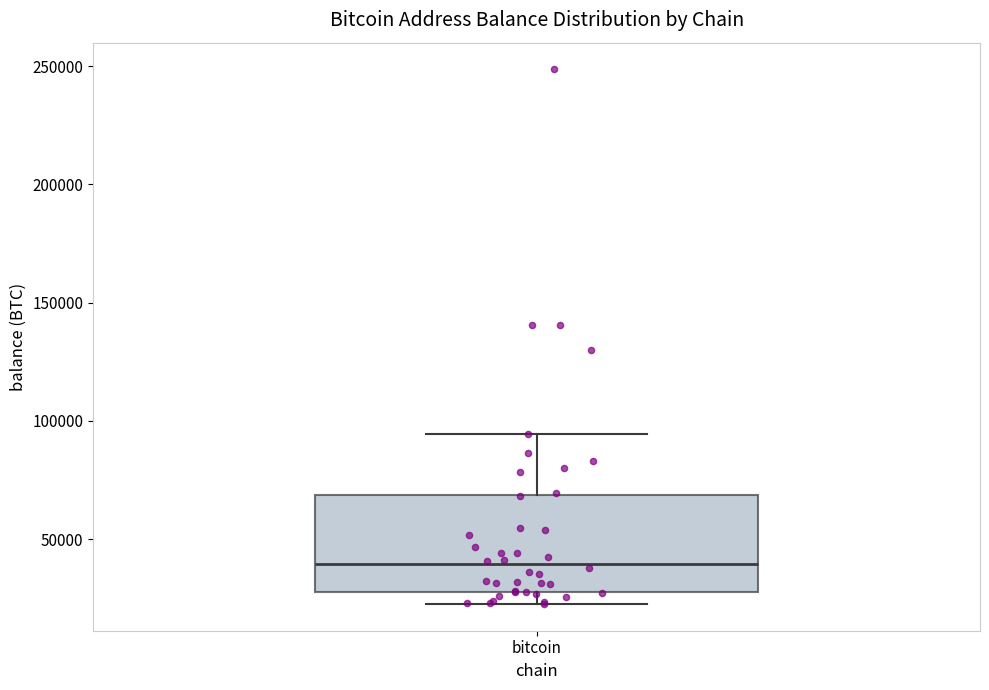

Read this box plot against the y-axis: the position of the median line, the range covered by the box, and the ends of both whiskers. The values are not printed on the chart, so give them approximately, as read against the axis.

median 40000, box 25000 to 70000, whiskers 25000 (just below the box's lower edge) to 95000